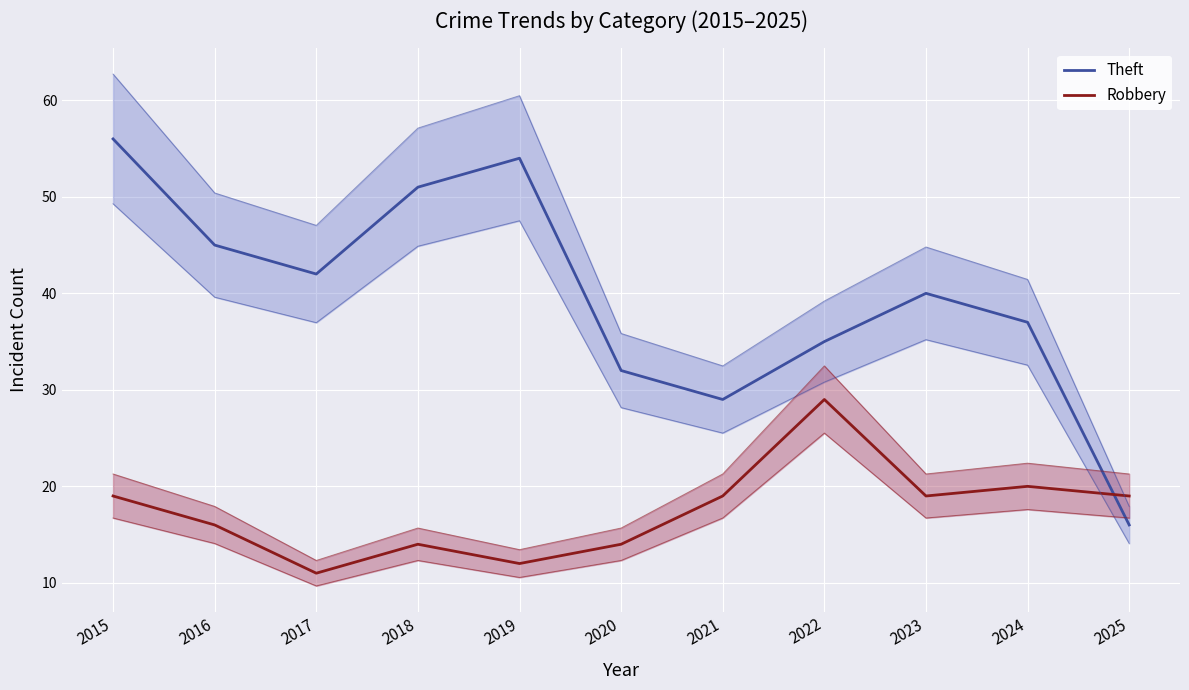

What is the difference between the second highest and second lowest values in the Robbery series?

8